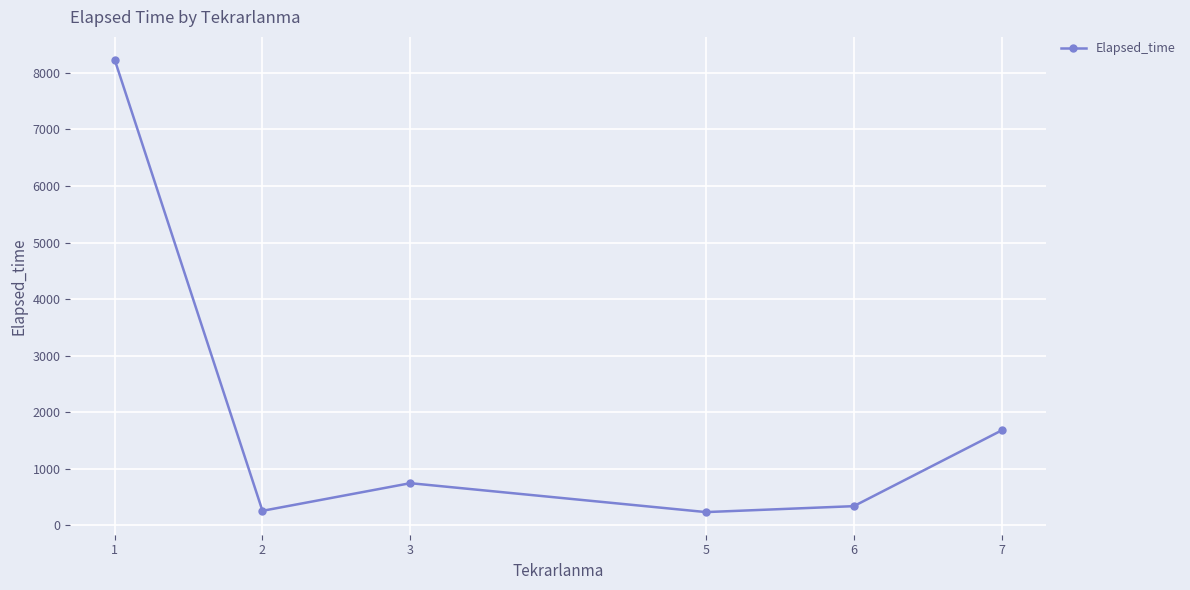

What is the minimum value shown in the chart?

230.0